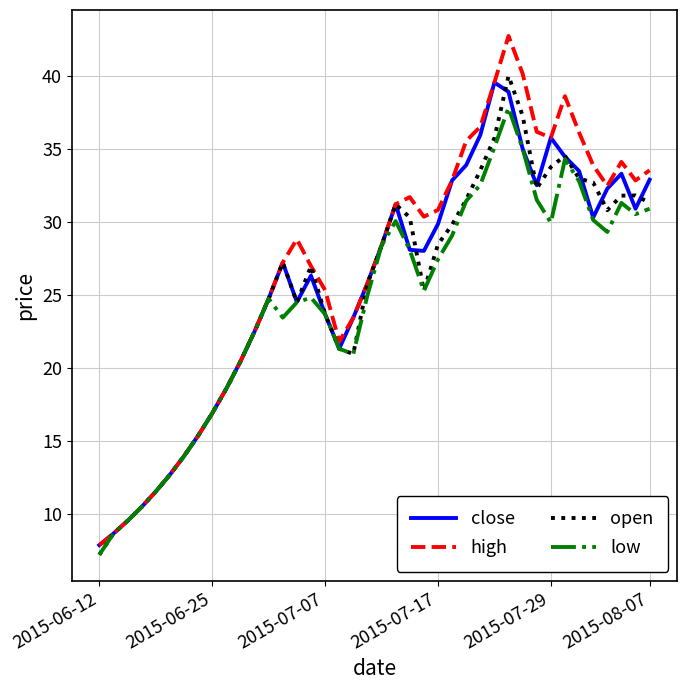

What is the maximum value shown in the chart?

42.7